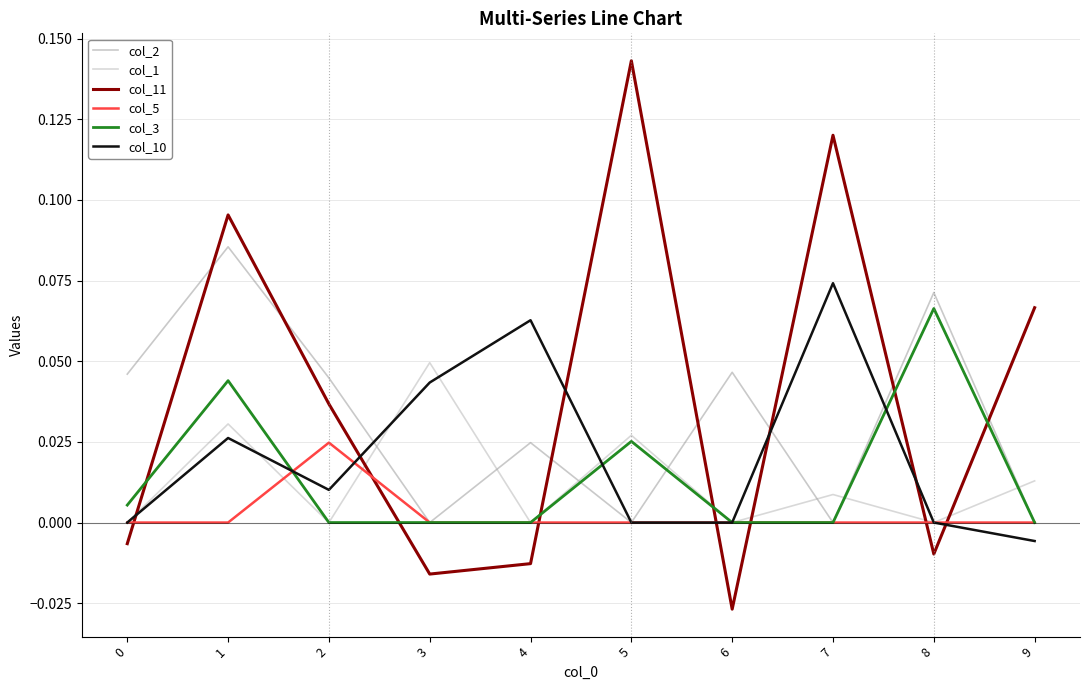

Is the value of col_5 at 3 greater than the value of col_10 at 7?

No